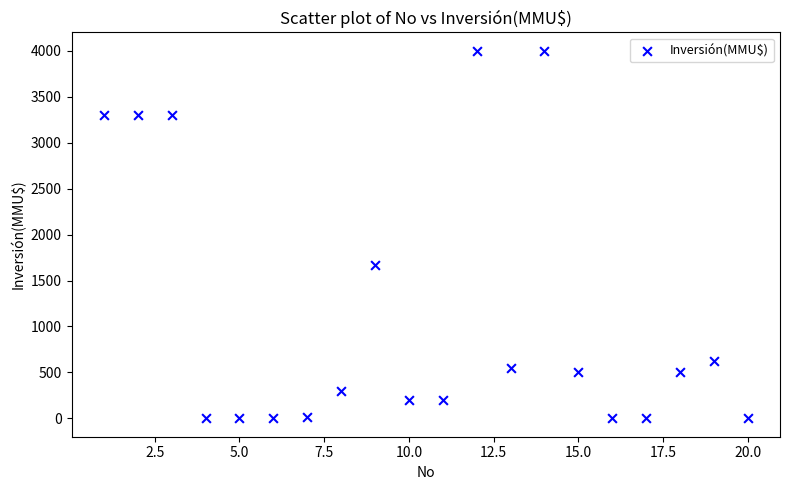

What Y value in the scatter plot is closest to 2000?

1667